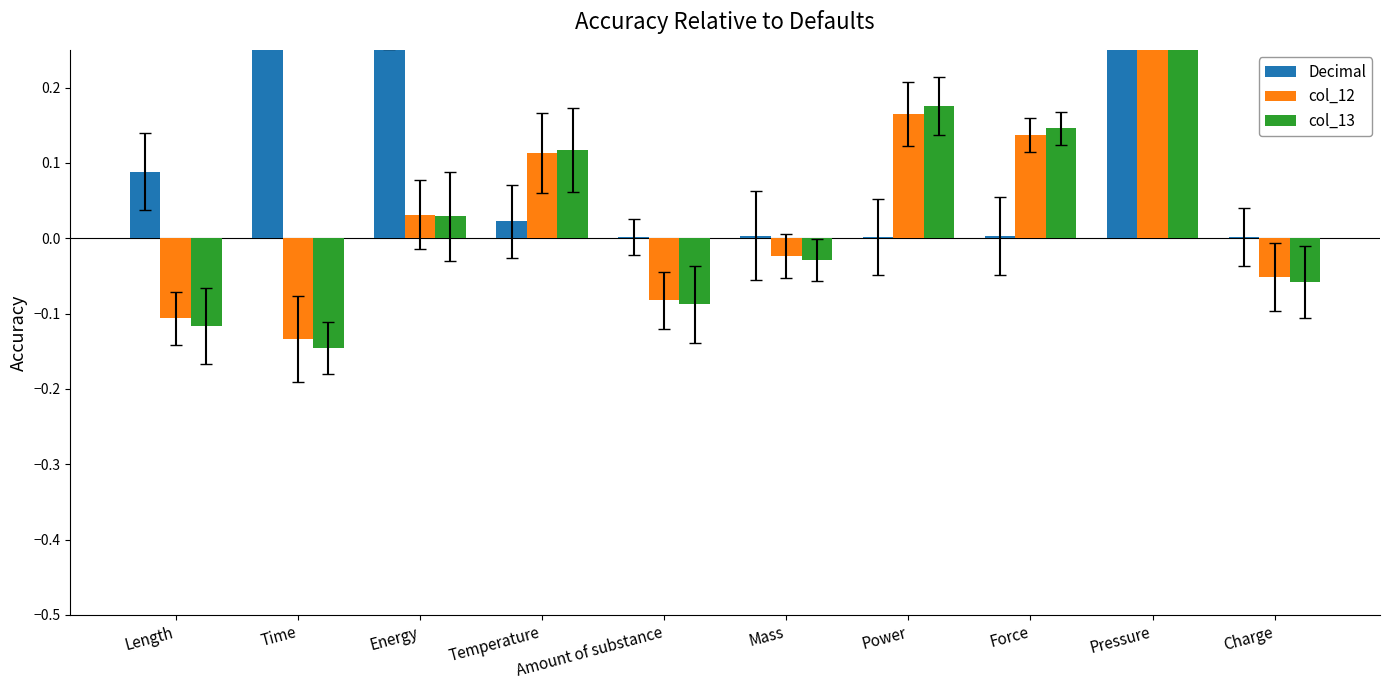

Between Length and Amount of substance, which series saw the biggest shift?

Decimal